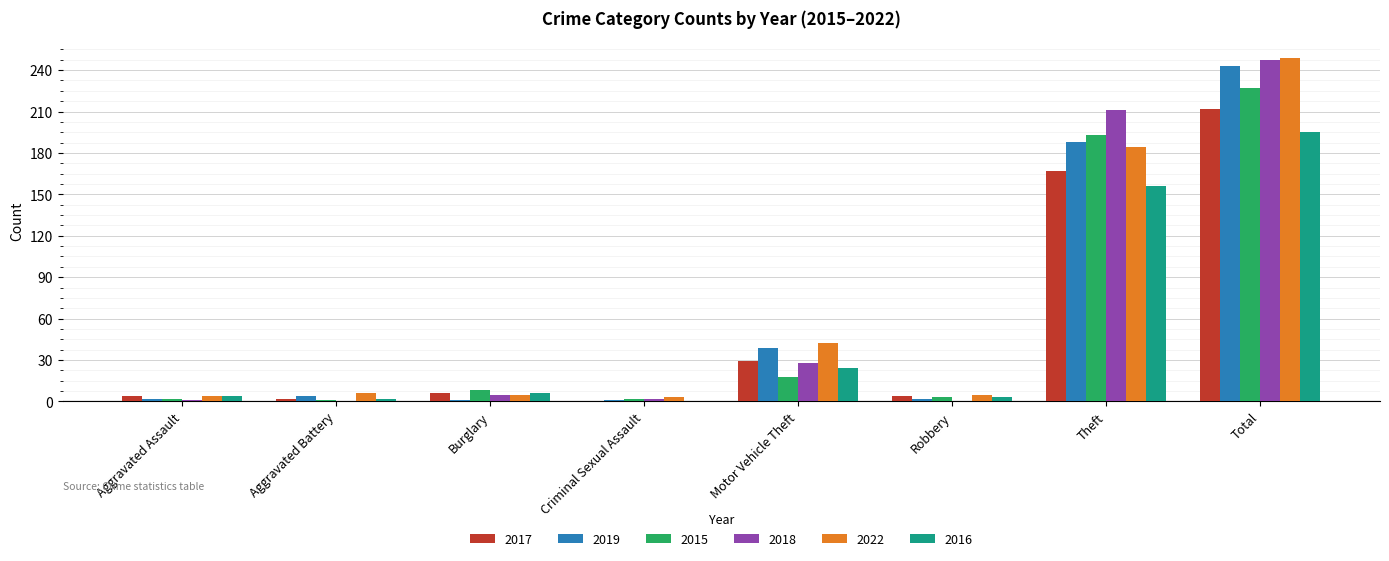

What is the sum of the 2017 values at Total and Aggravated Assault?

216